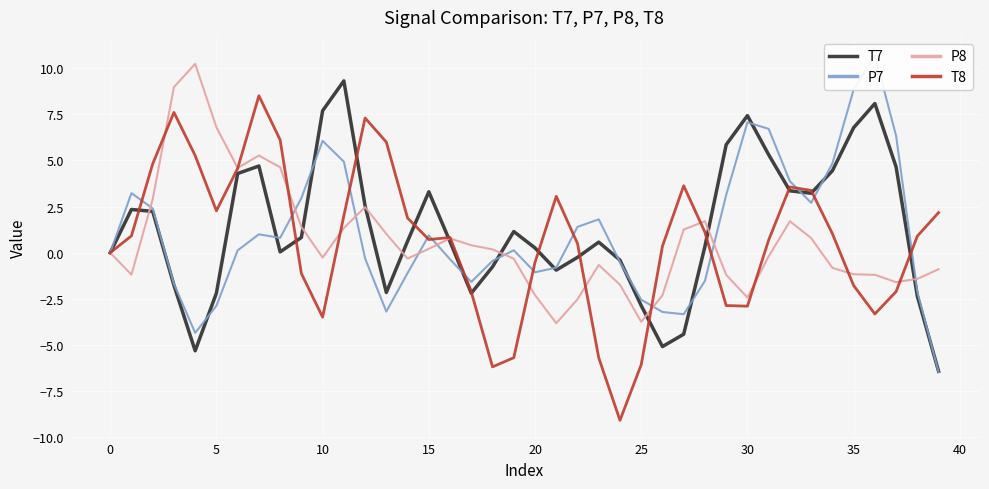

Reading left to right, transcribe all the data shown in this chart.

T7: 0.0	2.3	2.2	-1.8	-5.3	-2.2	4.3	4.7	0.0	0.8	7.7	9.3	2.5	-2.2	0.6	3.3	0.6	-2.2	-0.8	1.1	0.3	-0.9	-0.3	0.6	-0.4	-2.9	-5.1	-4.4	0.3	5.9	7.4	5.3	3.4	3.2	4.4	6.8	8.1	4.6	-2.4	-6.4
P7: -0.0	3.2	2.4	-1.7	-4.3	-2.9	0.1	1.0	0.8	3.0	6.1	4.9	-0.3	-3.2	-1.1	0.9	-0.4	-1.6	-0.4	0.1	-1.1	-0.8	1.4	1.8	-0.5	-2.5	-3.2	-3.3	-1.5	3.1	7.1	6.7	3.9	2.7	4.8	8.8	10.7	6.3	-2.1	-6.5
P8: -0.0	-1.2	2.9	9.0	10.2	6.8	4.6	5.3	4.6	1.4	-0.3	1.3	2.5	1.0	-0.3	0.2	0.8	0.4	0.2	-0.3	-2.3	-3.8	-2.5	-0.7	-1.7	-3.7	-2.3	1.3	1.7	-1.2	-2.4	-0.2	1.7	0.8	-0.8	-1.2	-1.2	-1.6	-1.4	-0.9
T8: 0.0	0.9	4.8	7.6	5.3	2.3	4.6	8.5	6.1	-1.1	-3.5	2.0	7.3	6.0	1.9	0.7	0.8	-2.1	-6.2	-5.7	-0.5	3.1	0.5	-5.7	-9.1	-6.1	0.4	3.6	1.1	-2.9	-2.9	0.7	3.6	3.4	1.0	-1.8	-3.3	-2.1	0.9	2.2